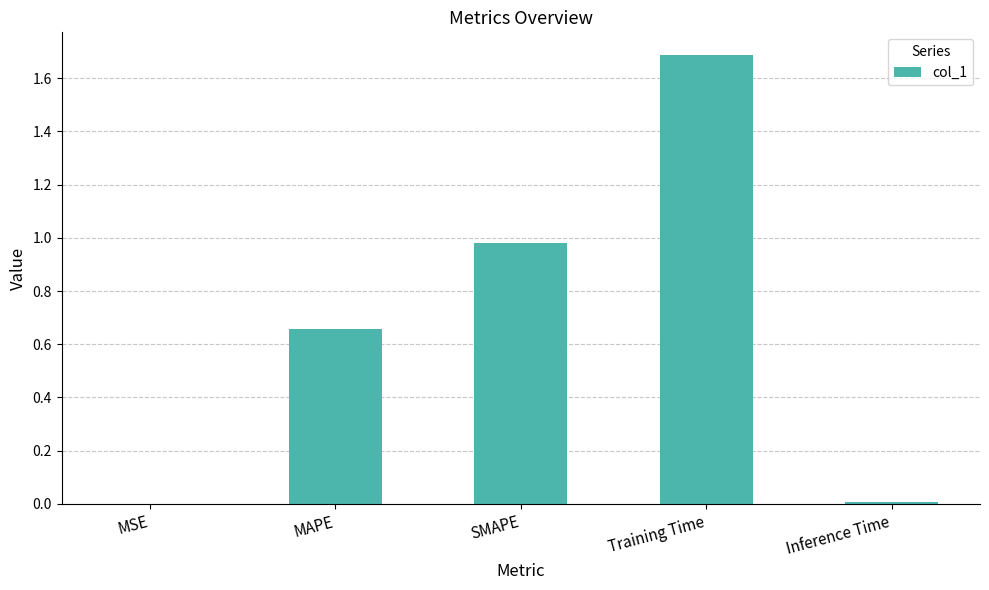

True or false: the data shows 0.7 at Training Time.

False